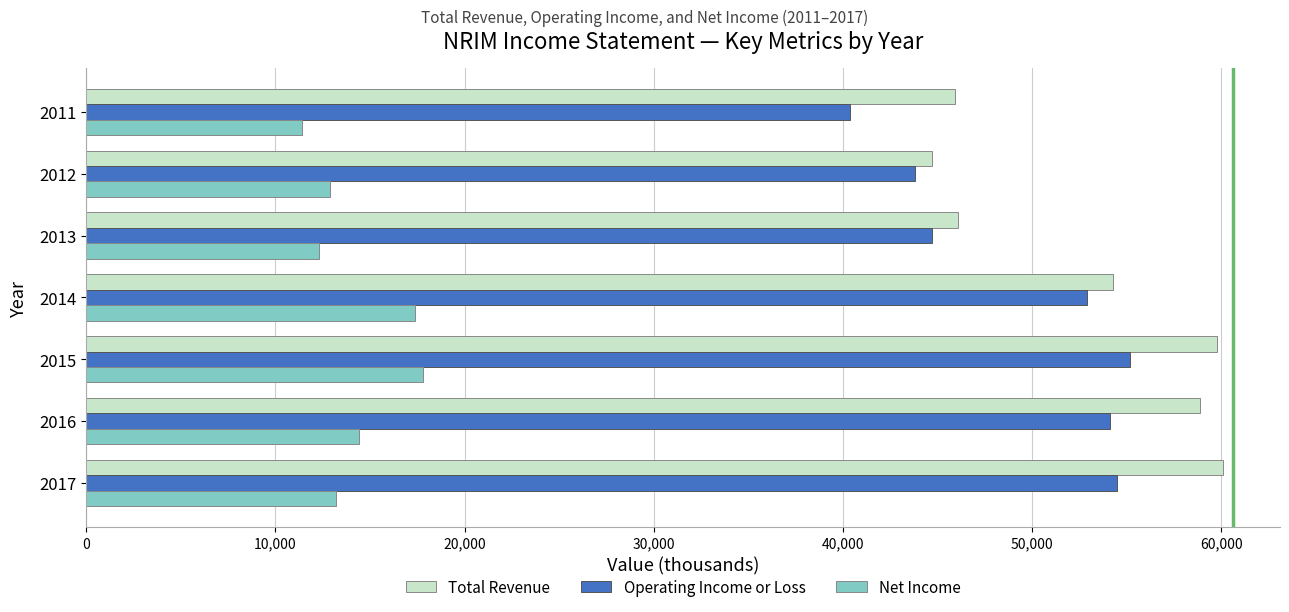

Which series has the widest spread of values?

Total Revenue